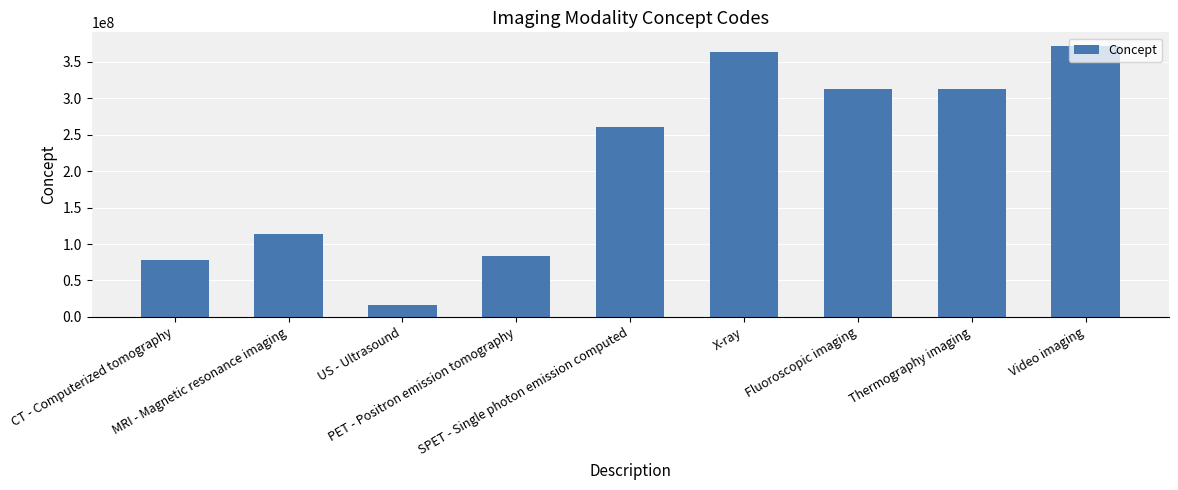

What is the value of the 3rd bar from the left?

16310003